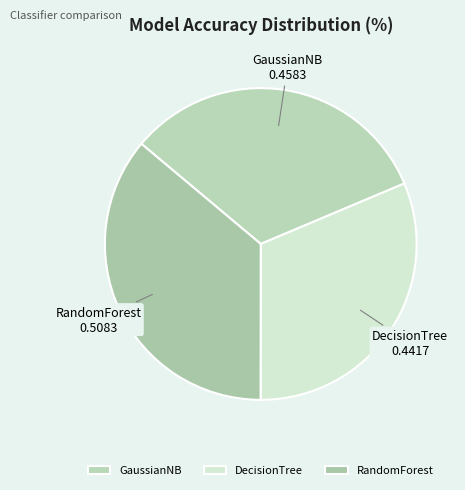

True or false: DecisionTree accounts for 39% of the total.

False